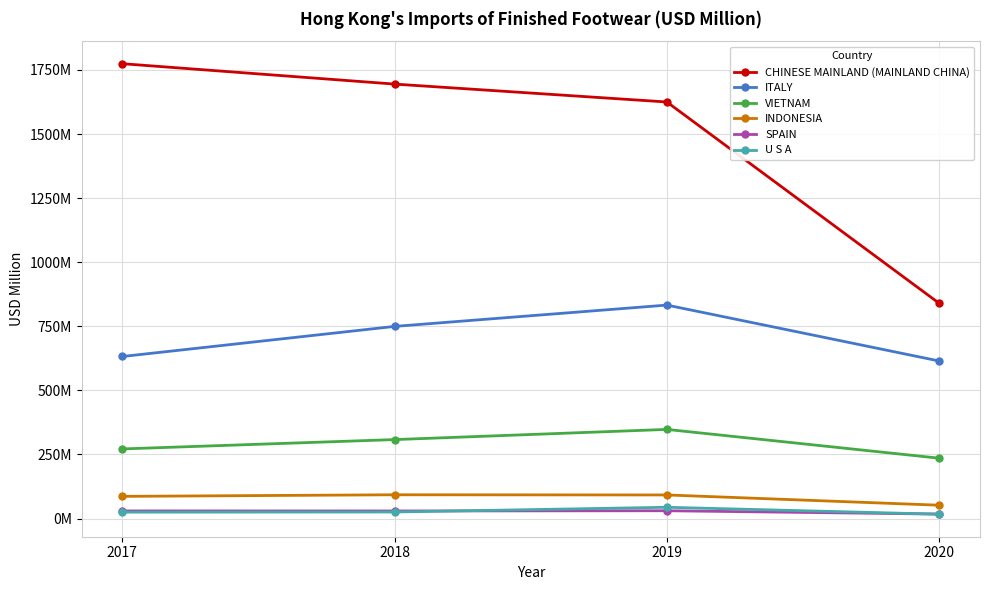

Which series has the largest total across all categories?

CHINESE MAINLAND (MAINLAND CHINA)